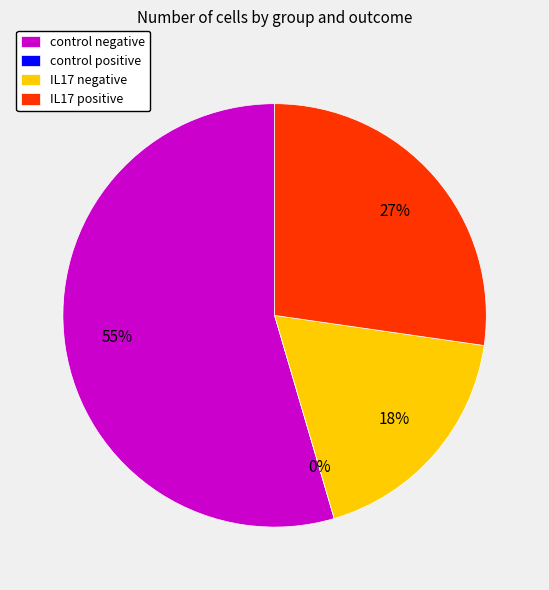

Do control negative and IL17 negative together represent more than half of the pie?

Yes